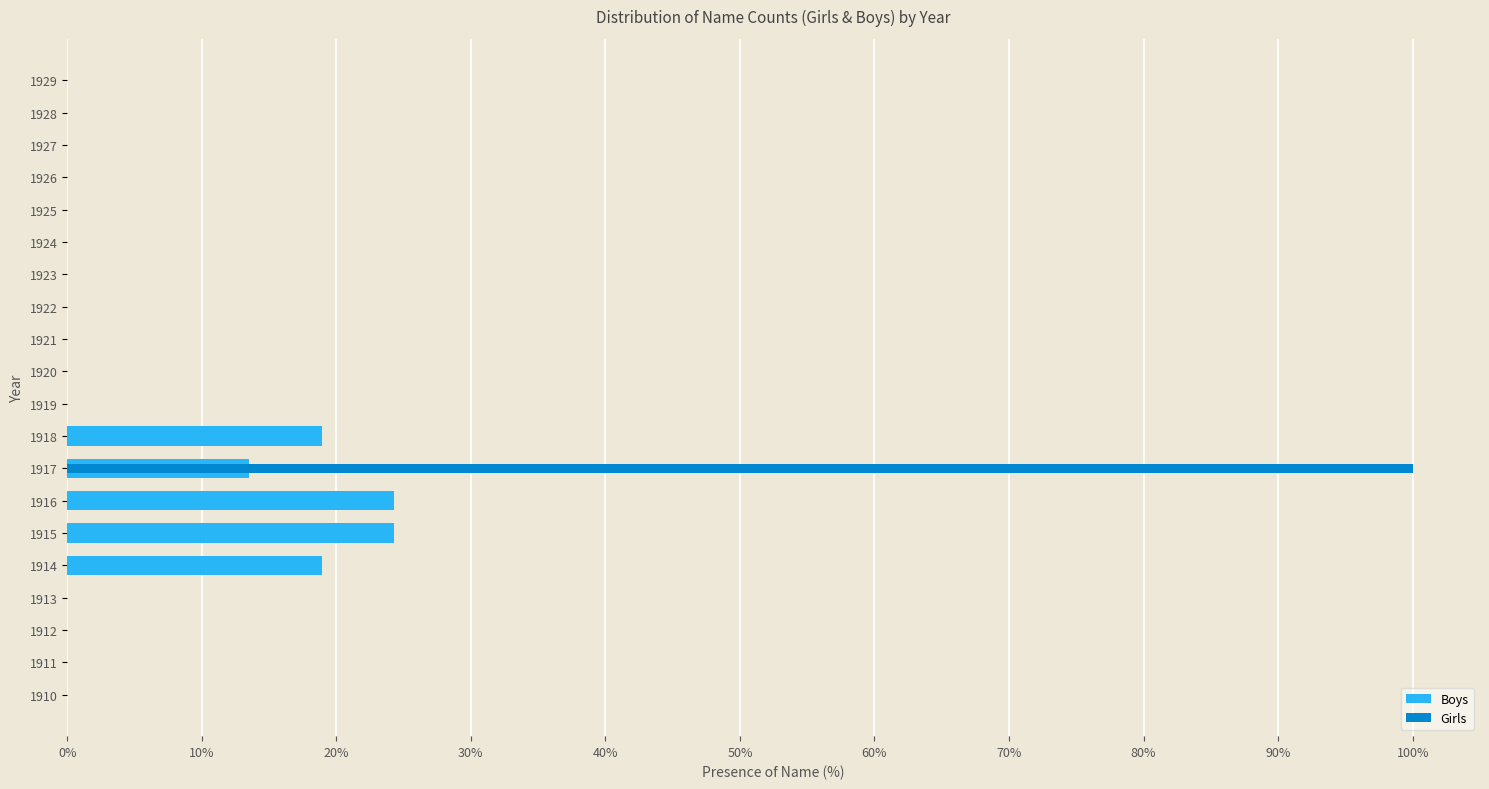

Rank the series by their maximum value, from highest to lowest.

Girls, Boys